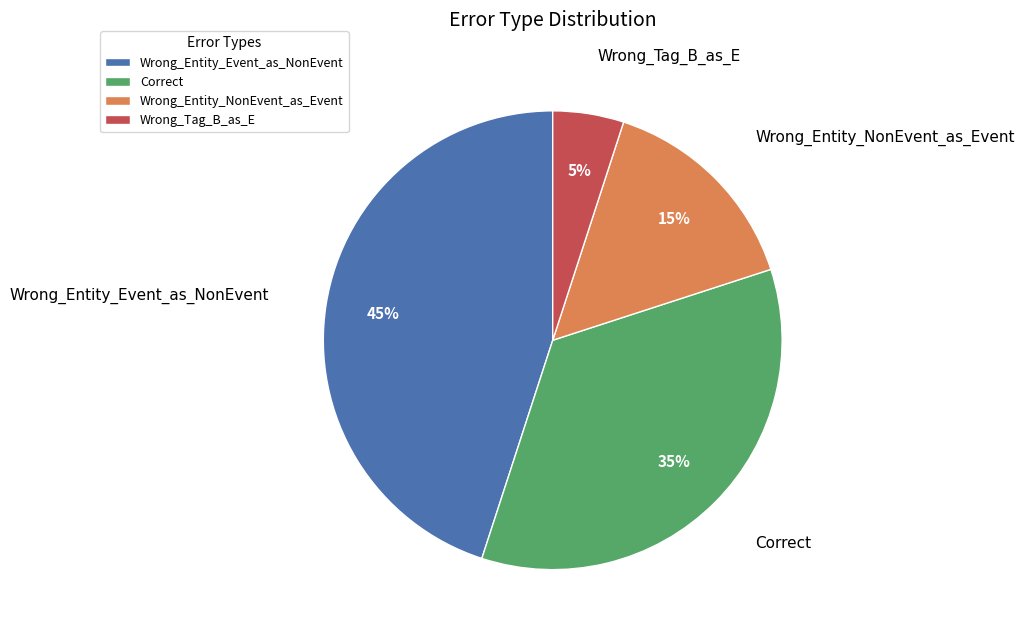

Do Wrong_Tag_B_as_E and Correct together represent more than half of the pie?

No